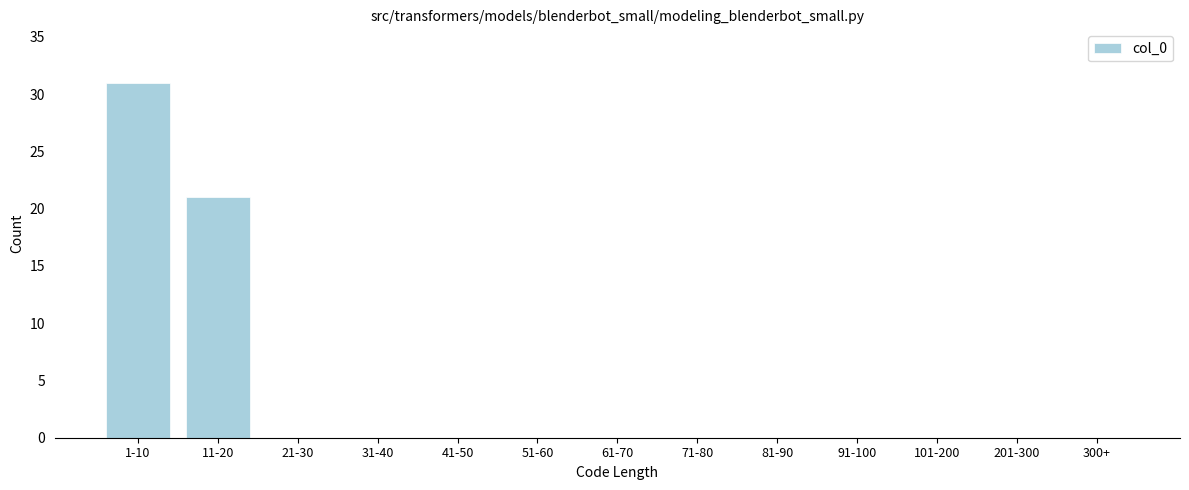

Reading right to left, transcribe all the data shown in this chart.

300+=0	201-300=0	101-200=0	91-100=0	81-90=0	71-80=0	61-70=0	51-60=0	41-50=0	31-40=0	21-30=0	11-20=21	1-10=31